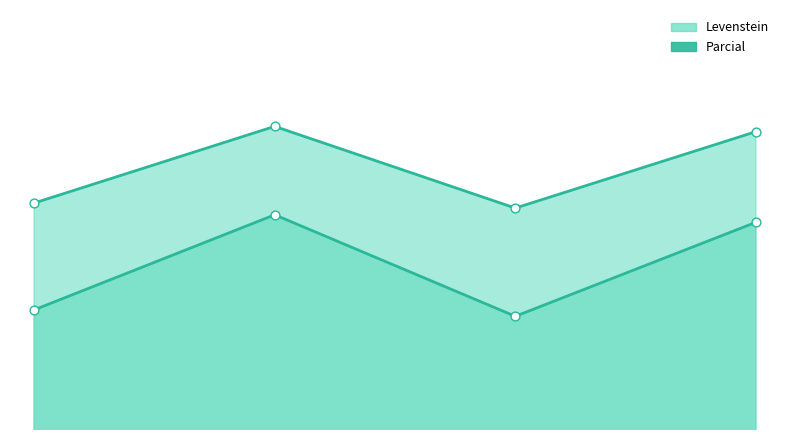

What are all the series names shown in the legend?

Levenstein, Parcial